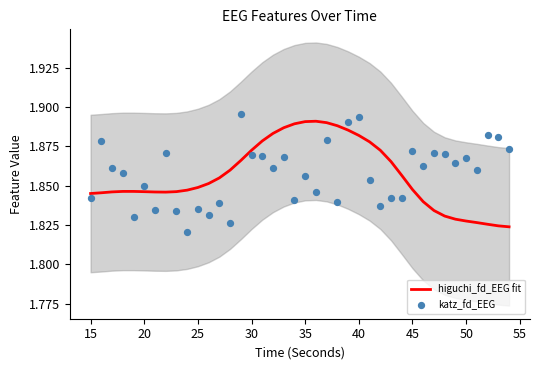

True or false: higuchi_fd_EEG fit has a value of 0.5 at 20.

False